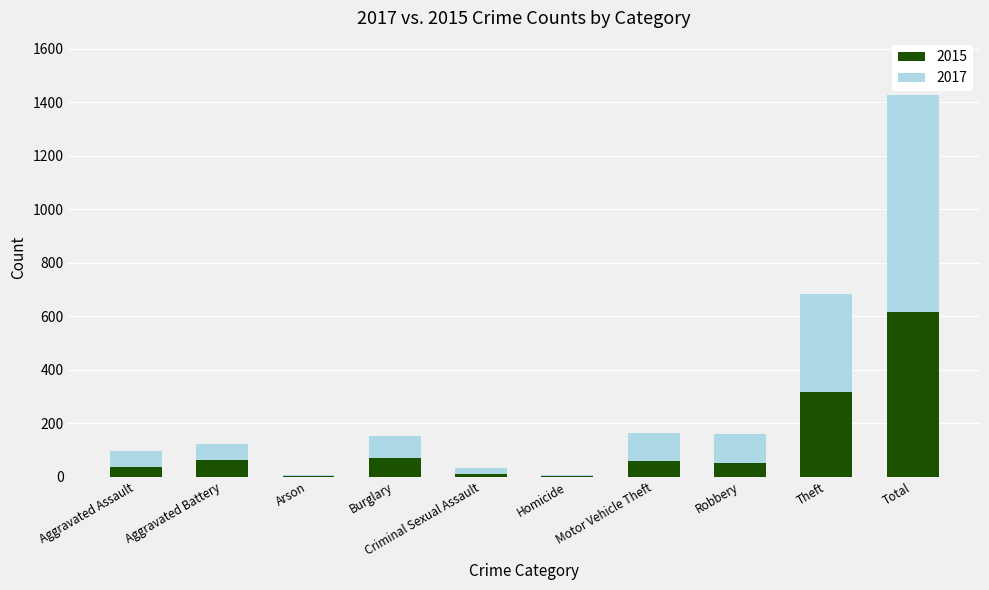

What value does the 2015 series have at Aggravated Assault?

38